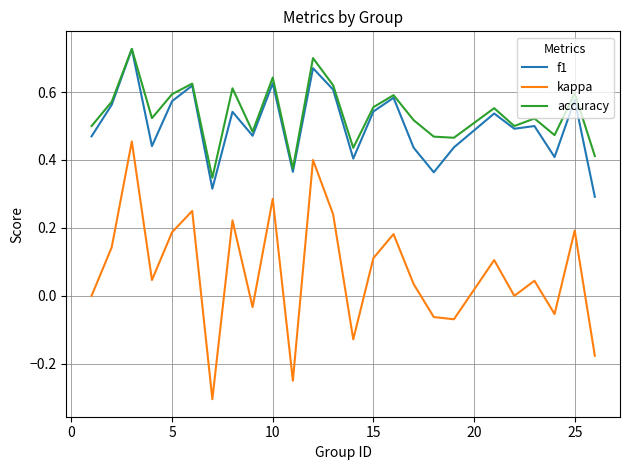

How many series are shown in this chart?

3